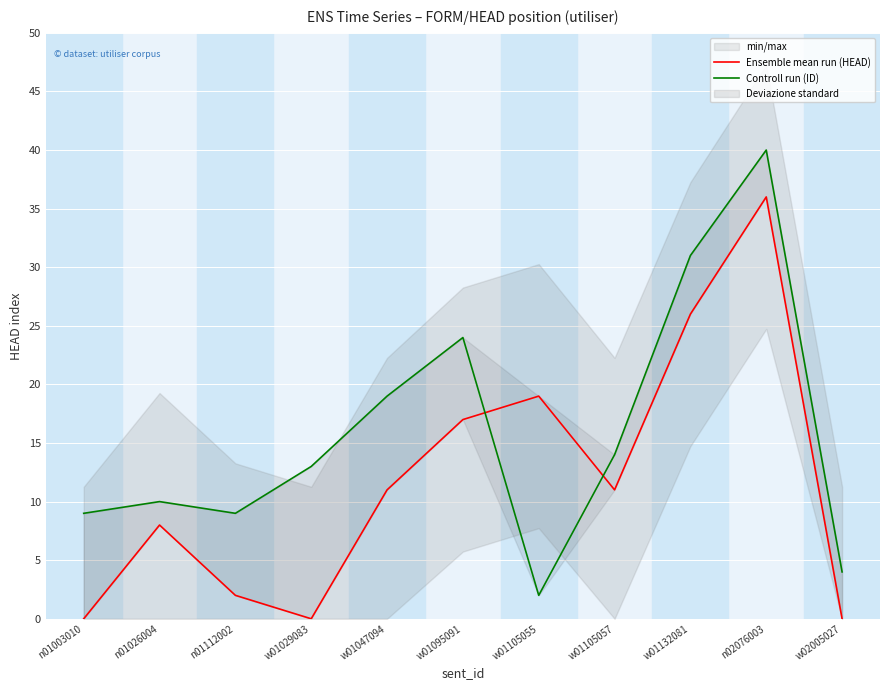

Rank the categories by Controll run (ID) value from lowest to highest.

w01105055, w02005027, n01003010, n01112002, n01026004, w01029083, w01105057, w01047094, w01095091, w01132081, n02076003